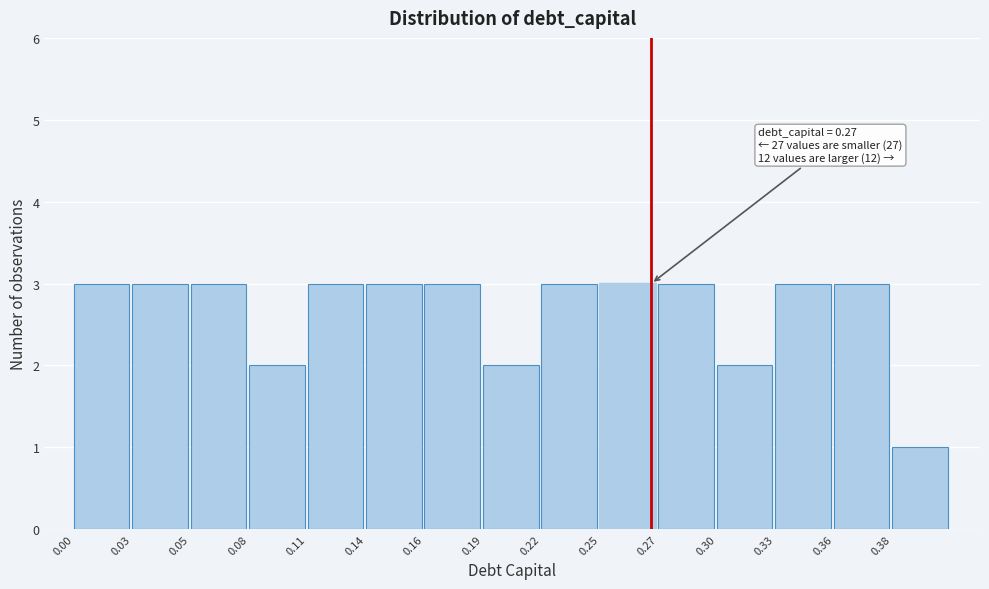

Reading left to right, what are all the values shown in this chart?

0.00=3	0.03=3	0.05=3	0.08=2	0.11=3	0.14=3	0.16=3	0.19=2	0.22=3	0.25=3	0.27=3	0.30=2	0.33=3	0.36=3	0.38=1